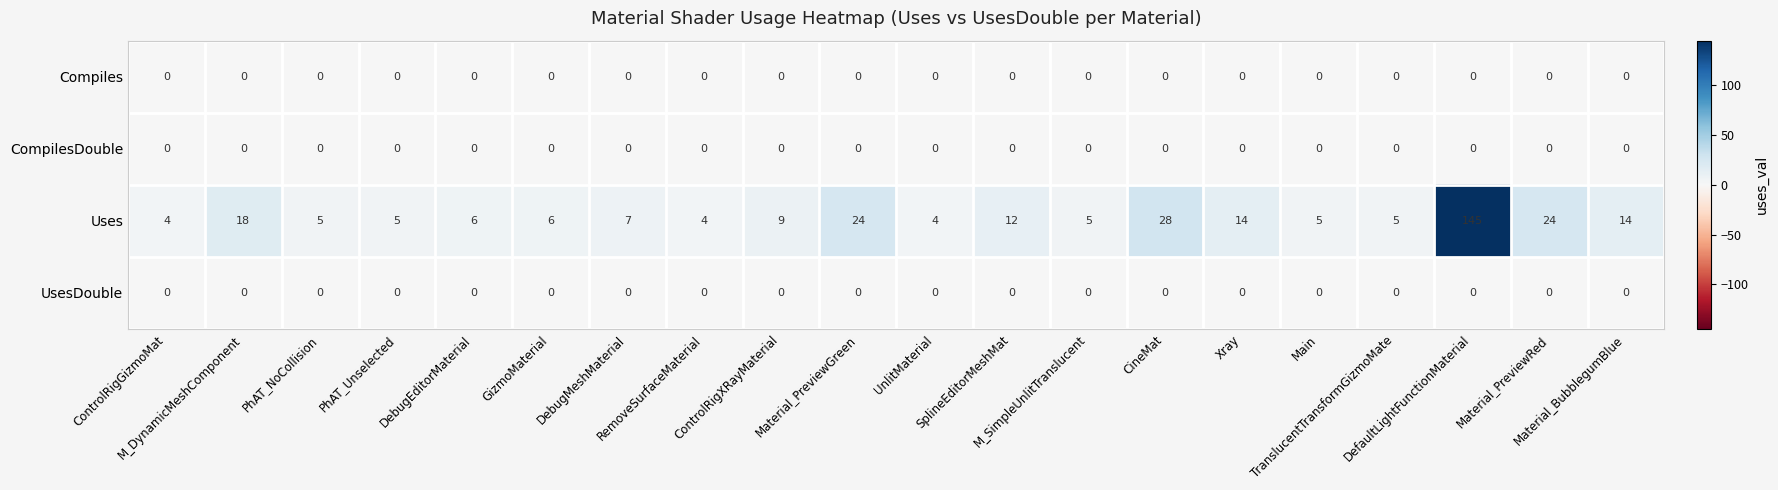

Which series has the largest range (max minus min)?

Uses